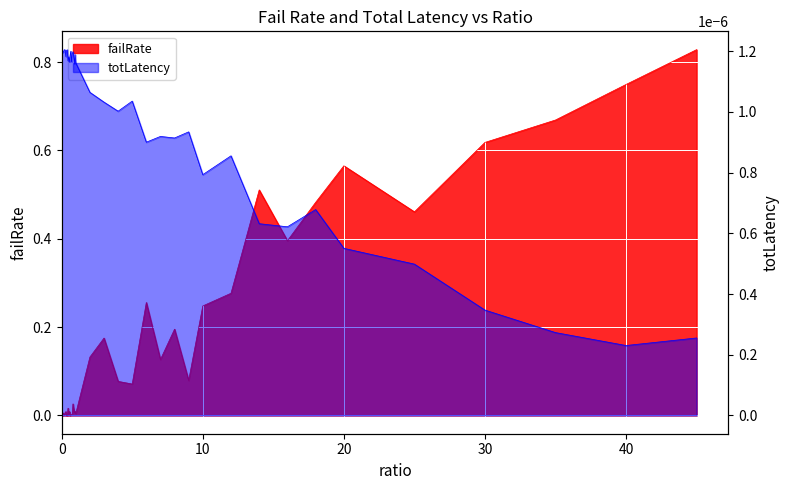

At which category does failRate reach its first local valley?

0.2